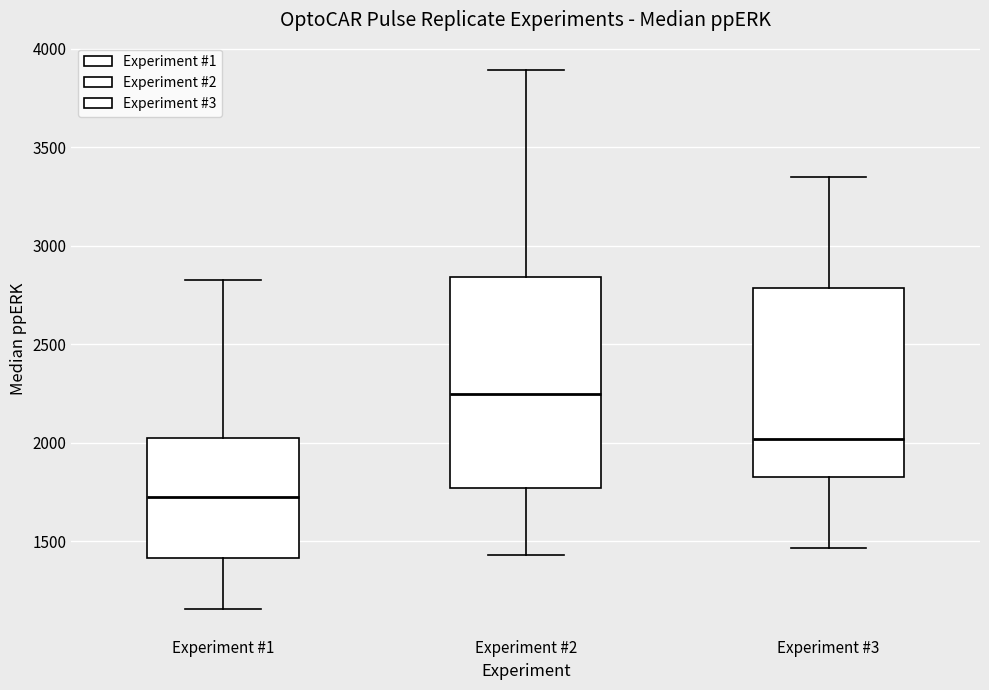

Reading left to right, transcribe this box plot: for each box, give where its median line is, the range the box spans, and where its two whiskers end, as read against the y-axis. The values are not printed on the chart, so give them approximately, as read against the axis.

Experiment #1: median 1750, box 1400 to 2000, whiskers 1150 to 2800
Experiment #2: median 2250, box 1750 to 2850, whiskers 1450 to 3900
Experiment #3: median 2000, box 1850 to 2800, whiskers 1450 to 3350